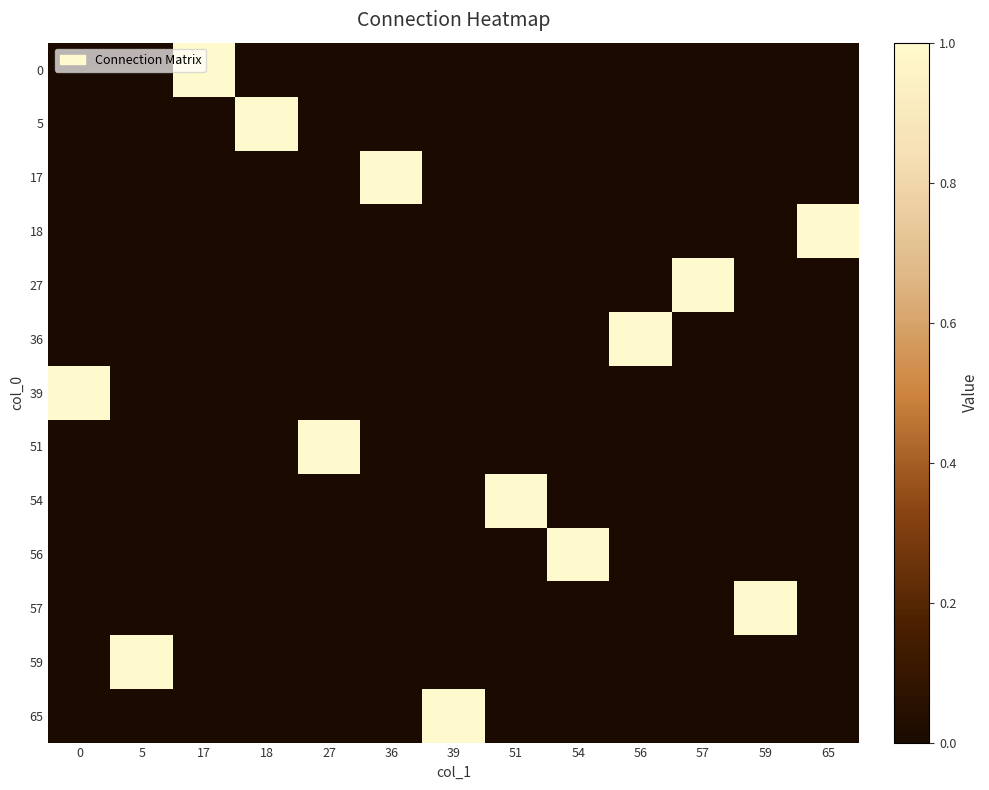

Rank the series at 27 from lowest to highest value.

0, 5, 17, 18, 27, 36, 39, 54, 56, 57, 59, 65, 51